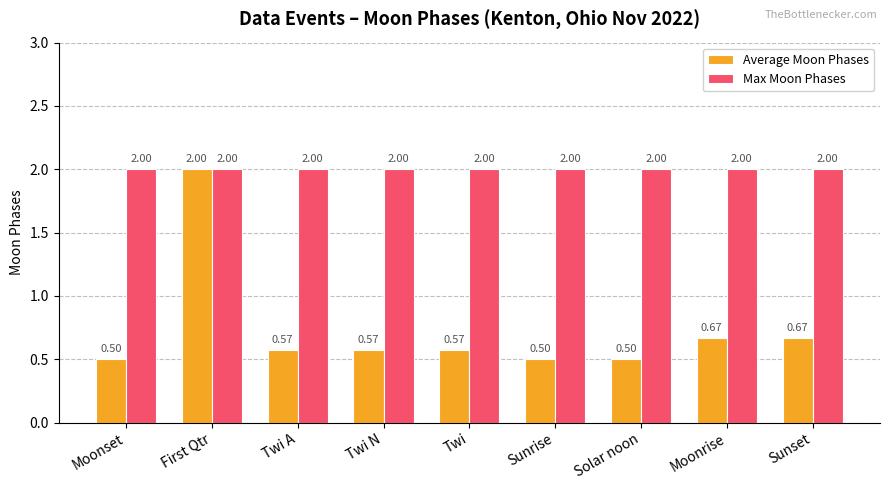

List the series in order of their overall mean, lowest first.

Average Moon Phases, Max Moon Phases